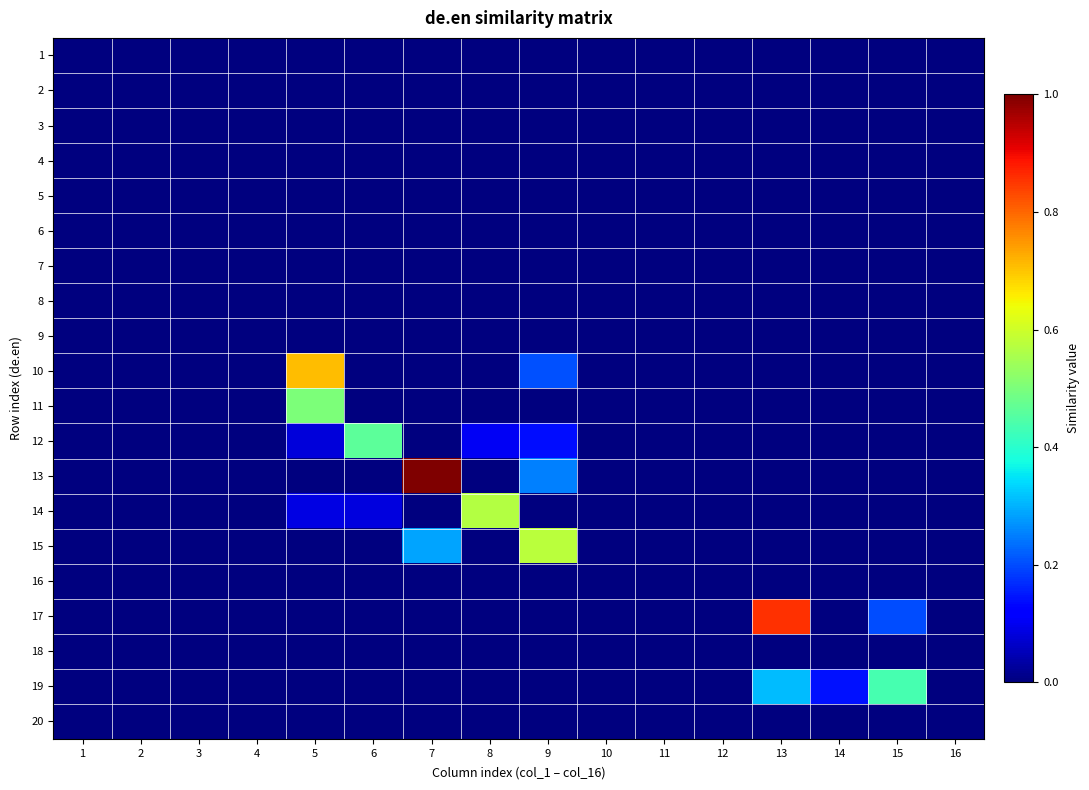

Reading right to left, what are all the values shown in this chart?

1: 16=0.0	15=0.0	14=0.0	13=0.0	12=0.0	11=0.0	10=0.0	9=0.0	8=0.0	7=0.0	6=0.0	5=0.0	4=0.0	3=0.0	2=0.0	1=0.0
2: 16=0.0	15=0.0	14=0.0	13=0.0	12=0.0	11=0.0	10=0.0	9=0.0	8=0.0	7=0.0	6=0.0	5=0.0	4=0.0	3=0.0	2=0.0	1=0.0
3: 16=0.0	15=0.0	14=0.0	13=0.0	12=0.0	11=0.0	10=0.0	9=0.0	8=0.0	7=0.0	6=0.0	5=0.0	4=0.0	3=0.0	2=0.0	1=0.0
4: 16=0.0	15=0.0	14=0.0	13=0.0	12=0.0	11=0.0	10=0.0	9=0.0	8=0.0	7=0.0	6=0.0	5=0.0	4=0.0	3=0.0	2=0.0	1=0.0
5: 16=0.0	15=0.0	14=0.0	13=0.0	12=0.0	11=0.0	10=0.0	9=0.0	8=0.0	7=0.0	6=0.0	5=0.0	4=0.0	3=0.0	2=0.0	1=0.0
6: 16=0.0	15=0.0	14=0.0	13=0.0	12=0.0	11=0.0	10=0.0	9=0.0	8=0.0	7=0.0	6=0.0	5=0.0	4=0.0	3=0.0	2=0.0	1=0.0
7: 16=0.0	15=0.0	14=0.0	13=0.0	12=0.0	11=0.0	10=0.0	9=0.0	8=0.0	7=0.0	6=0.0	5=0.0	4=0.0	3=0.0	2=0.0	1=0.0
8: 16=0.0	15=0.0	14=0.0	13=0.0	12=0.0	11=0.0	10=0.0	9=0.0	8=0.0	7=0.0	6=0.0	5=0.0	4=0.0	3=0.0	2=0.0	1=0.0
9: 16=0.0	15=0.0	14=0.0	13=0.0	12=0.0	11=0.0	10=0.0	9=0.0	8=0.0	7=0.0	6=0.0	5=0.0	4=0.0	3=0.0	2=0.0	1=0.0
10: 16=0.0	15=0.0	14=0.0	13=0.0	12=0.0	11=0.0	10=0.0	9=0.2	8=0.0	7=0.0	6=0.0	5=0.7	4=0.0	3=0.0	2=0.0	1=0.0
11: 16=0.0	15=0.0	14=0.0	13=0.0	12=0.0	11=0.0	10=0.0	9=0.0	8=0.0	7=0.0	6=0.0	5=0.5	4=0.0	3=0.0	2=0.0	1=0.0
12: 16=0.0	15=0.0	14=0.0	13=0.0	12=0.0	11=0.0	10=0.0	9=0.1	8=0.1	7=0.0	6=0.5	5=0.1	4=0.0	3=0.0	2=0.0	1=0.0
13: 16=0.0	15=0.0	14=0.0	13=0.0	12=0.0	11=0.0	10=0.0	9=0.2	8=0.0	7=1.0	6=0.0	5=0.0	4=0.0	3=0.0	2=0.0	1=0.0
14: 16=0.0	15=0.0	14=0.0	13=0.0	12=0.0	11=0.0	10=0.0	9=0.0	8=0.6	7=0.0	6=0.1	5=0.1	4=0.0	3=0.0	2=0.0	1=0.0
15: 16=0.0	15=0.0	14=0.0	13=0.0	12=0.0	11=0.0	10=0.0	9=0.6	8=0.0	7=0.3	6=0.0	5=0.0	4=0.0	3=0.0	2=0.0	1=0.0
16: 16=0.0	15=0.0	14=0.0	13=0.0	12=0.0	11=0.0	10=0.0	9=0.0	8=0.0	7=0.0	6=0.0	5=0.0	4=0.0	3=0.0	2=0.0	1=0.0
17: 16=0.0	15=0.2	14=0.0	13=0.9	12=0.0	11=0.0	10=0.0	9=0.0	8=0.0	7=0.0	6=0.0	5=0.0	4=0.0	3=0.0	2=0.0	1=0.0
18: 16=0.0	15=0.0	14=0.0	13=0.0	12=0.0	11=0.0	10=0.0	9=0.0	8=0.0	7=0.0	6=0.0	5=0.0	4=0.0	3=0.0	2=0.0	1=0.0
19: 16=0.0	15=0.4	14=0.1	13=0.3	12=0.0	11=0.0	10=0.0	9=0.0	8=0.0	7=0.0	6=0.0	5=0.0	4=0.0	3=0.0	2=0.0	1=0.0
20: 16=0.0	15=0.0	14=0.0	13=0.0	12=0.0	11=0.0	10=0.0	9=0.0	8=0.0	7=0.0	6=0.0	5=0.0	4=0.0	3=0.0	2=0.0	1=0.0